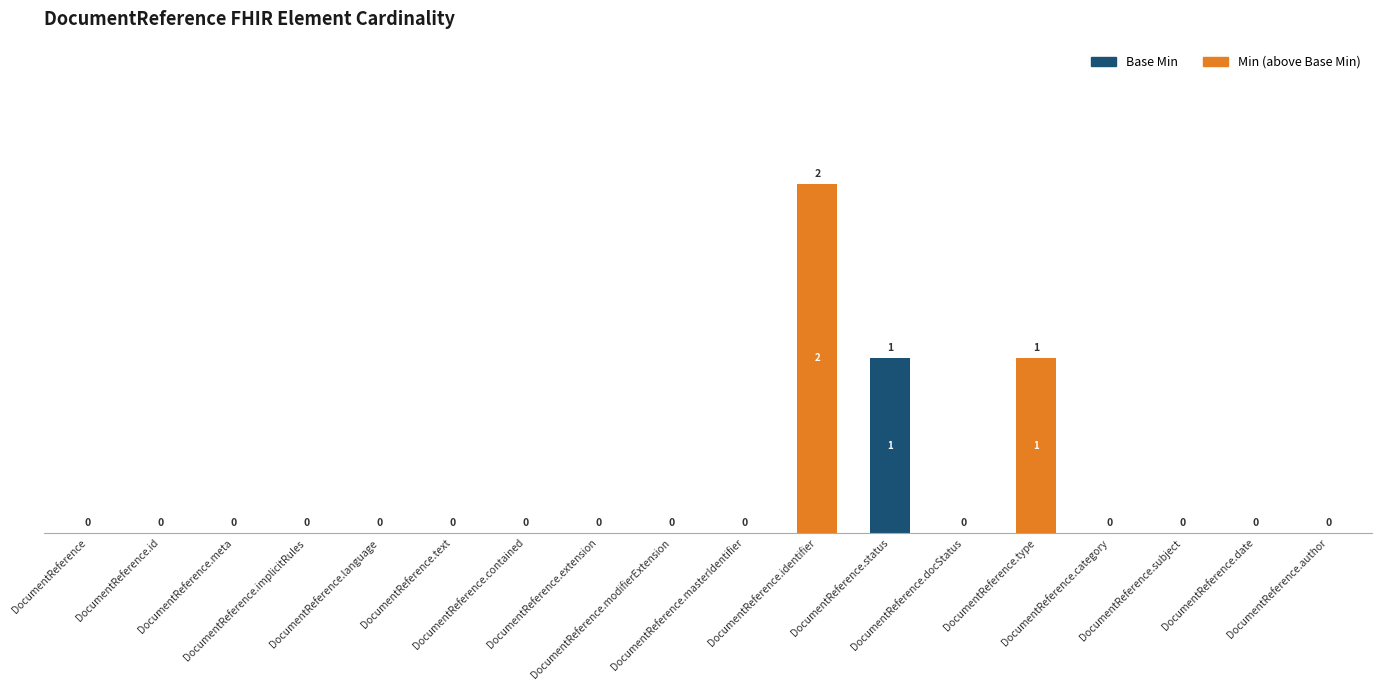

The value of Base Min at DocumentReference.id is 1. True or false?

False